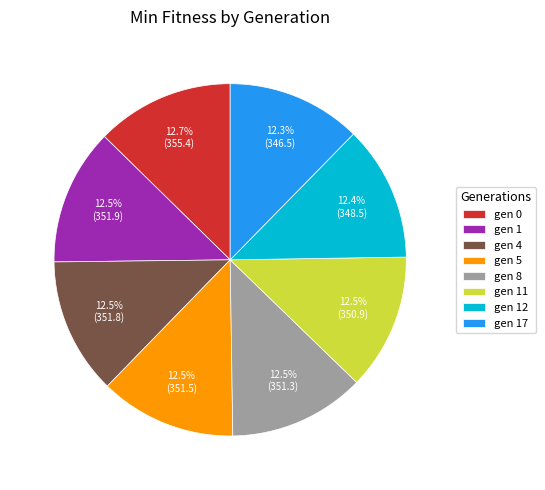

How many slices are in this pie chart?

8